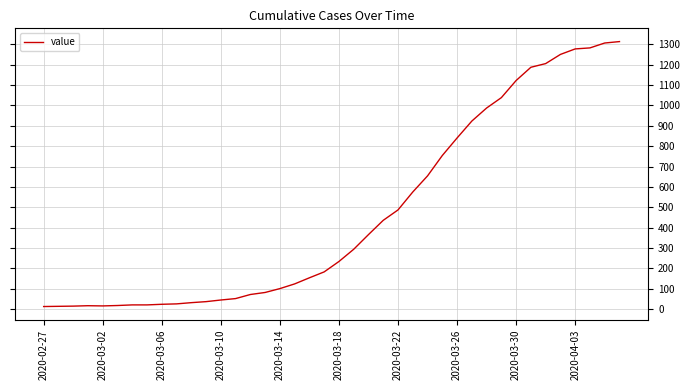

What is the difference between the maximum and minimum values?

1300